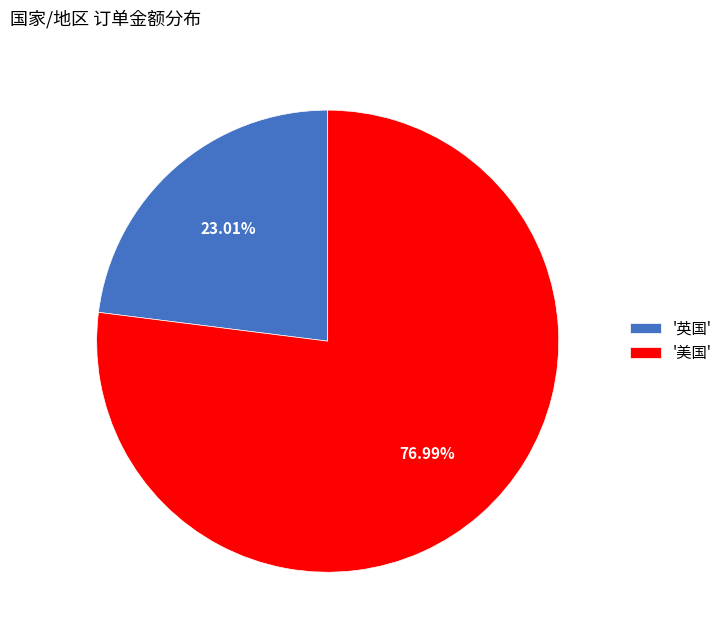

What is the smallest slice in the pie chart?

'英国'